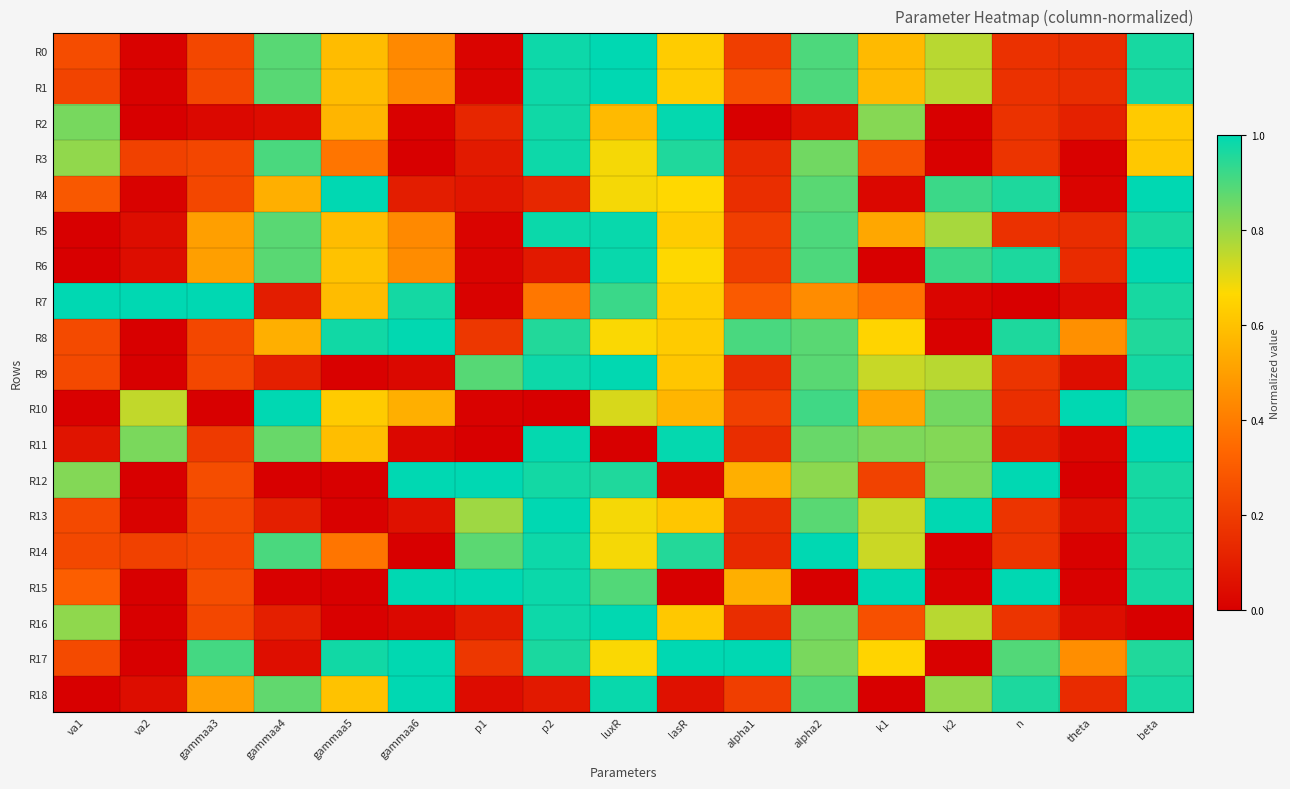

How many series are shown in this chart?

19